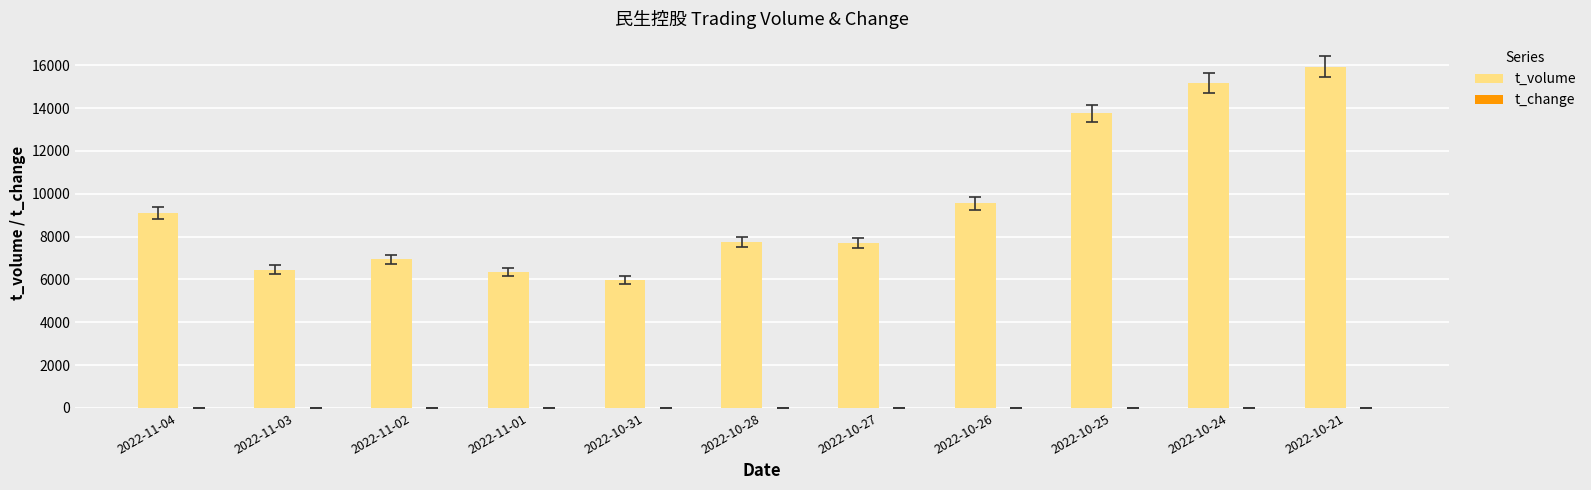

At which category is the sum across all series the highest?

2022-10-21